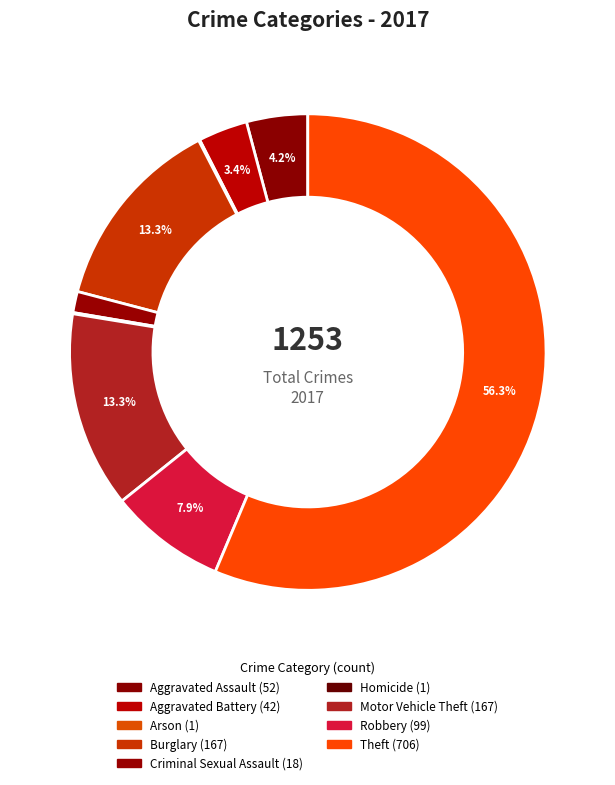

Which slice is the largest?

Theft